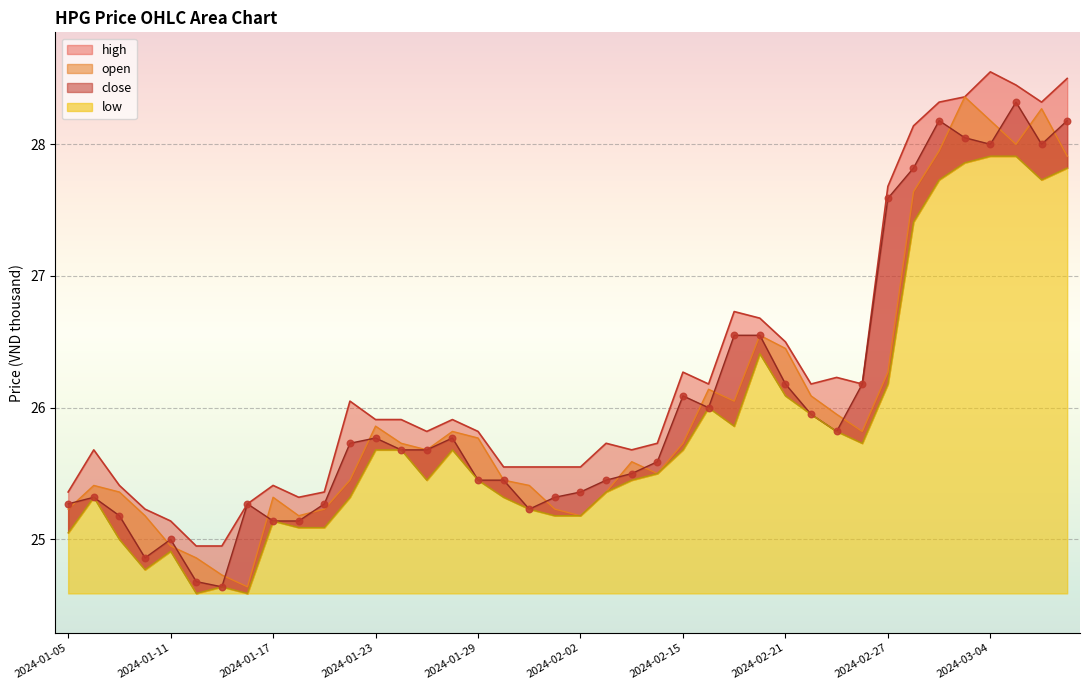

Which series has the largest Y range (max minus min)?

open